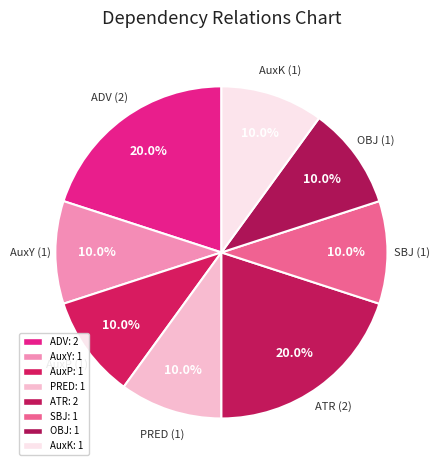

To the nearest percent, what portion does AuxK represent?

10%